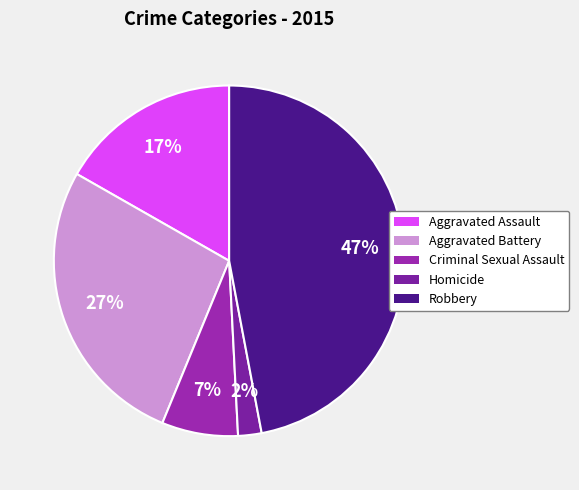

Which has a higher value, Homicide or Aggravated Assault?

Aggravated Assault